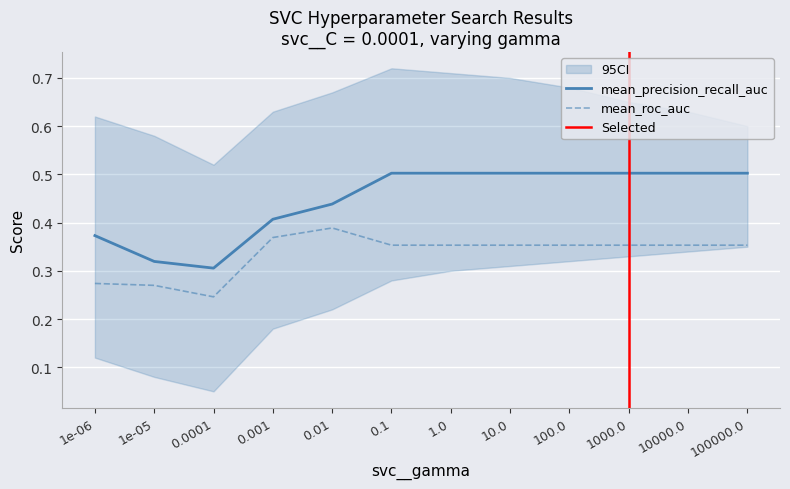

Reading right to left, extract all data points from this chart.

mean_precision_recall_auc: 100000.0=0.5	10000.0=0.5	1000.0=0.5	100.0=0.5	10.0=0.5	1.0=0.5	0.1=0.5	0.01=0.4	0.001=0.4	0.0001=0.3	1e-05=0.3	1e-06=0.4
mean_roc_auc: 100000.0=0.4	10000.0=0.4	1000.0=0.4	100.0=0.4	10.0=0.4	1.0=0.4	0.1=0.4	0.01=0.4	0.001=0.4	0.0001=0.2	1e-05=0.3	1e-06=0.3